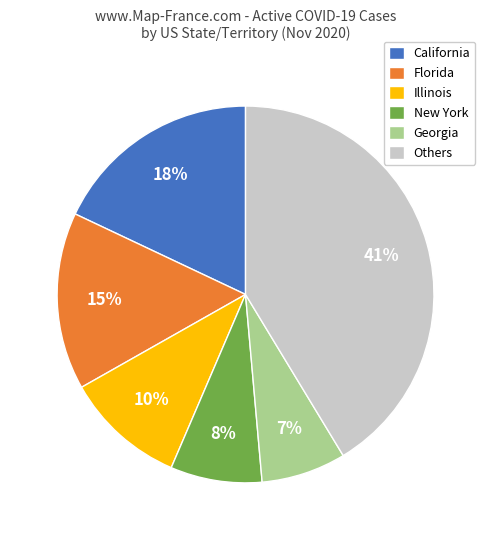

Do Georgia and Florida together represent more than half of the pie?

No